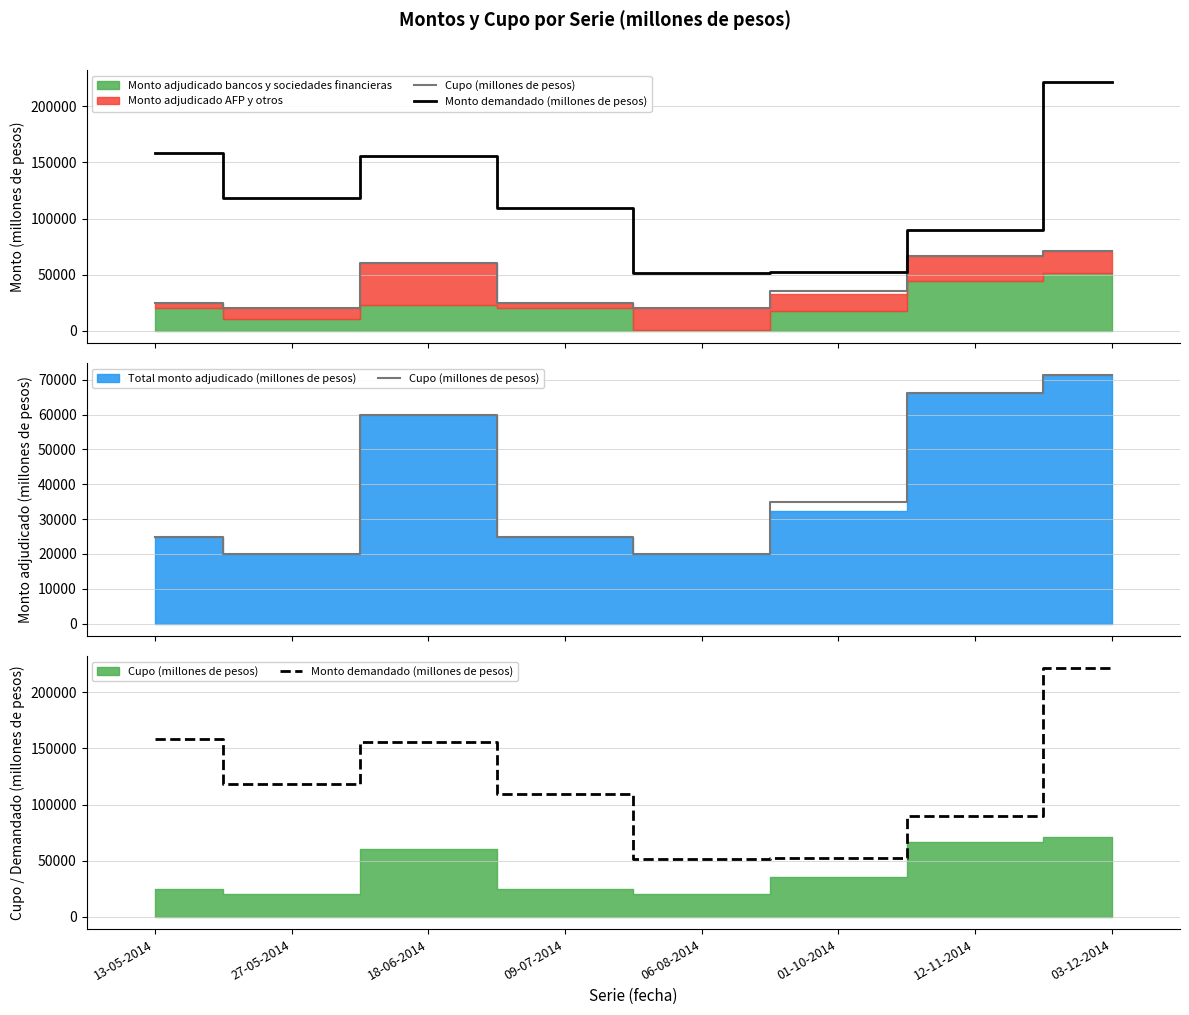

In Cupo (millones de pesos), how many points are lower than both neighbors (excluding endpoints)?

2